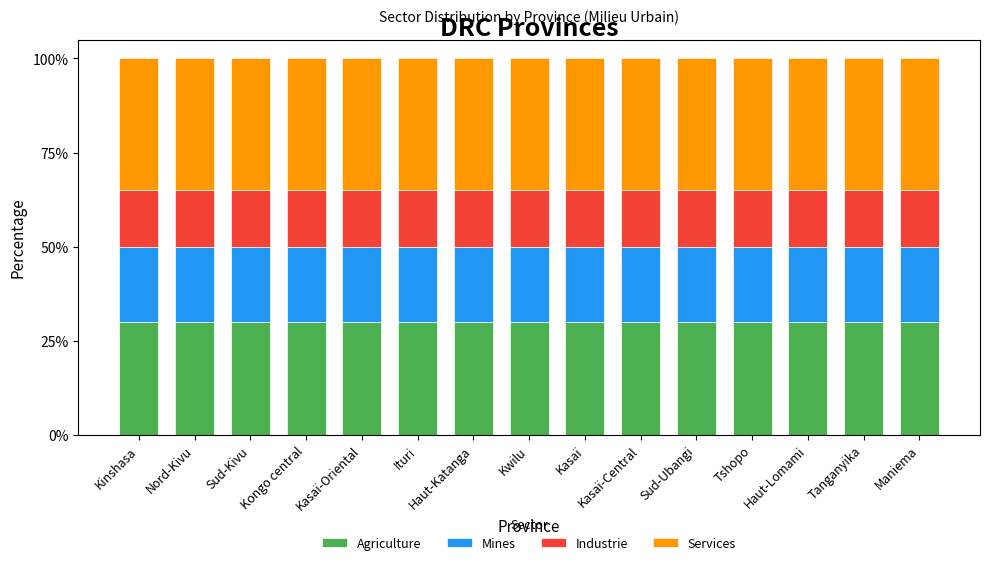

Which series changed the most between Sud-Ubangi and Haut-Lomami?

Agriculture